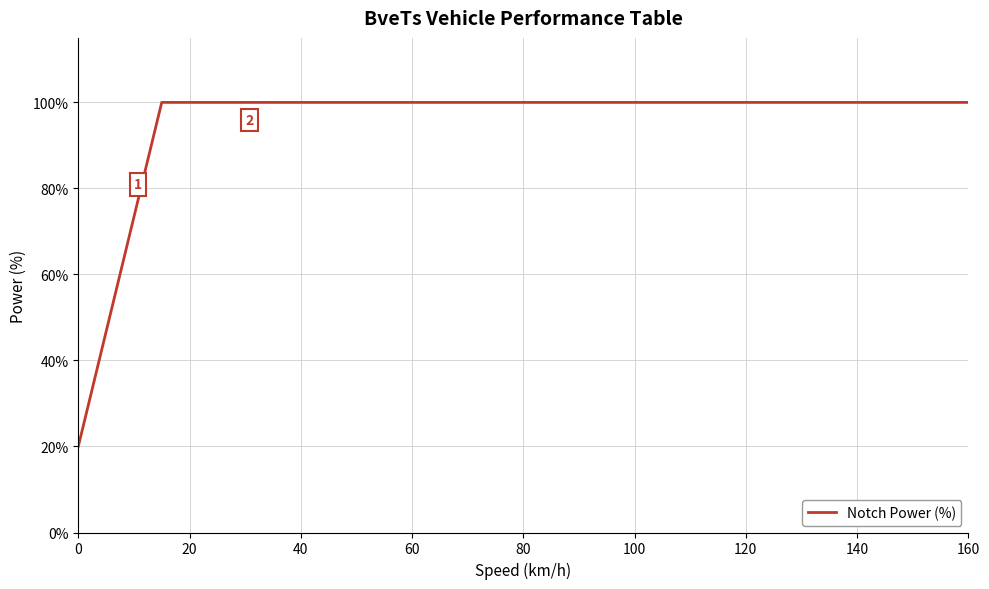

How many lines are shown in the chart?

1